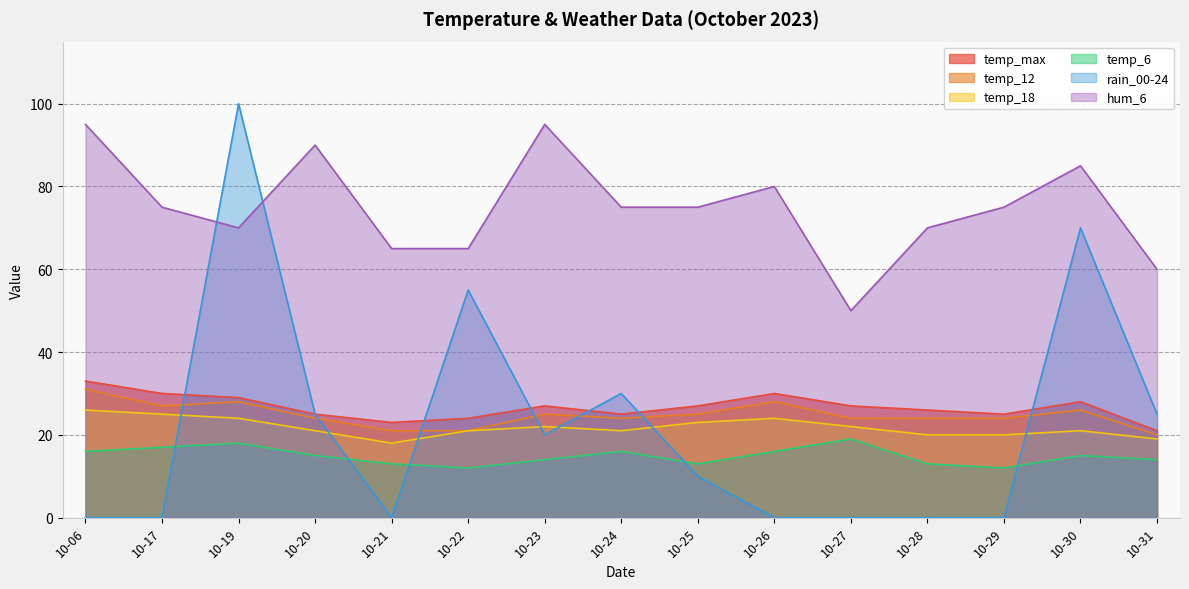

What are all the series names shown in the legend?

temp_max, temp_12, temp_18, temp_6, rain_00-24, hum_6